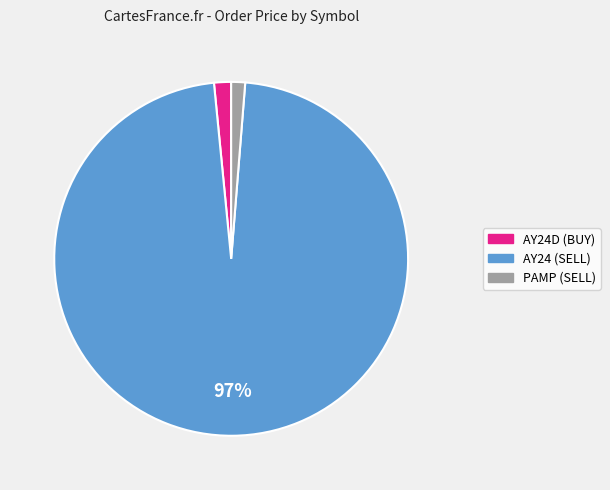

Does AY24 (SELL) represent more than half of the total?

Yes